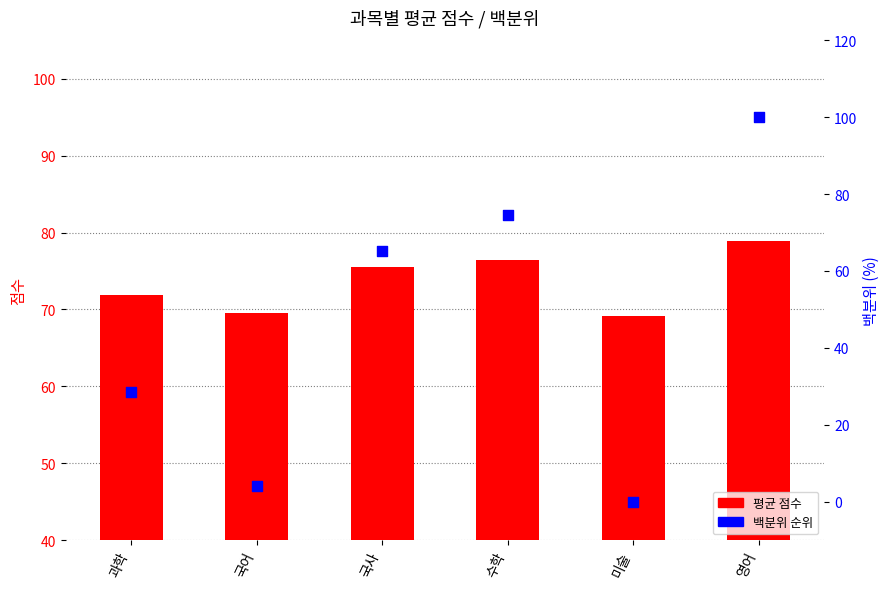

Which series has the largest total across all categories?

평균 점수